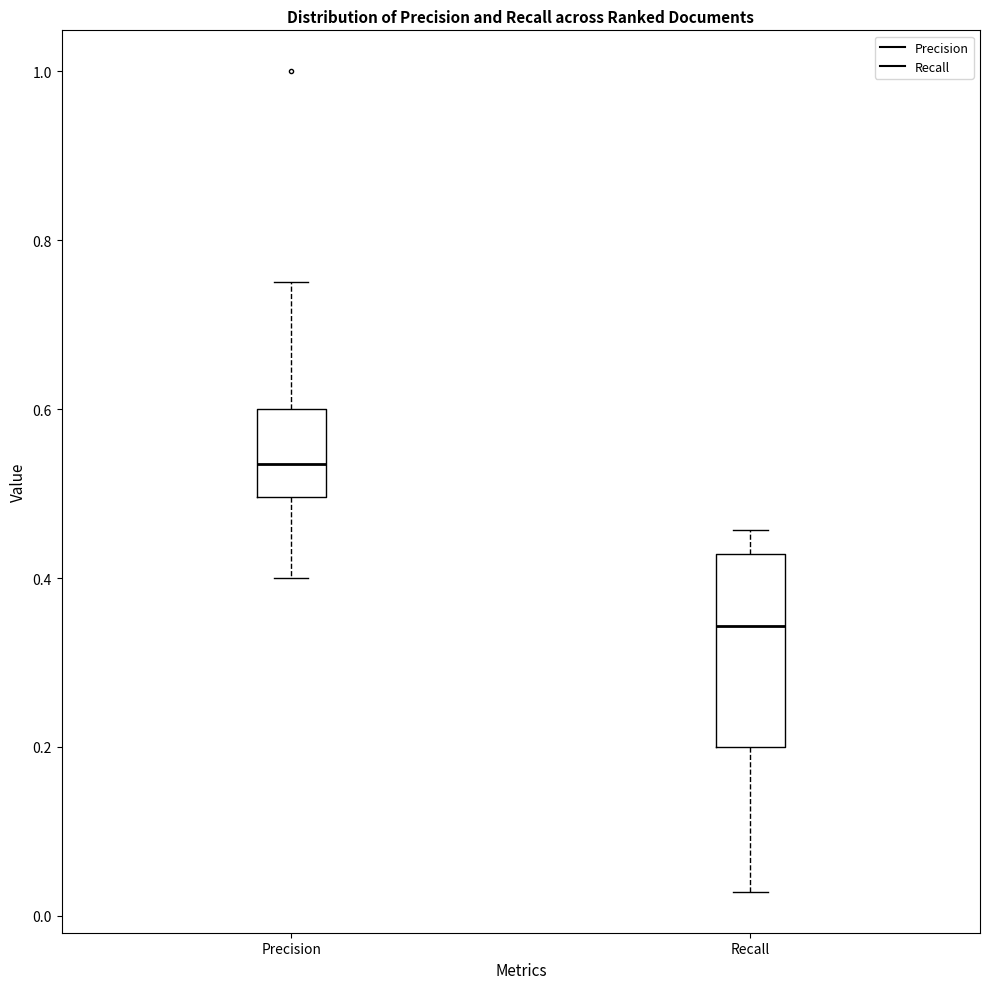

Which box is the tallest, from its lower edge to its upper edge?

Recall